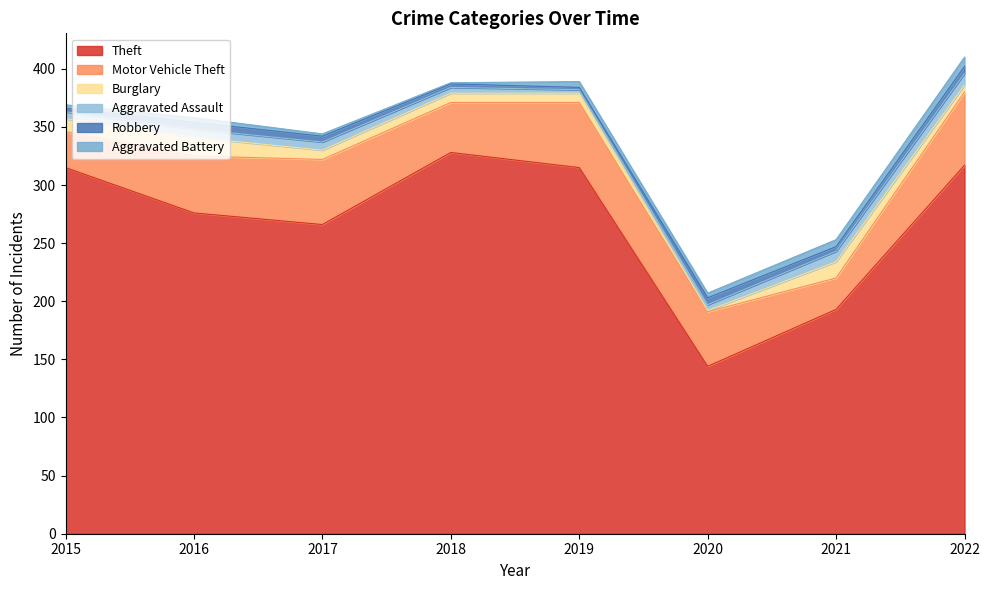

Is the value of Burglary at 2015 greater than the value of Robbery at 2017?

Yes